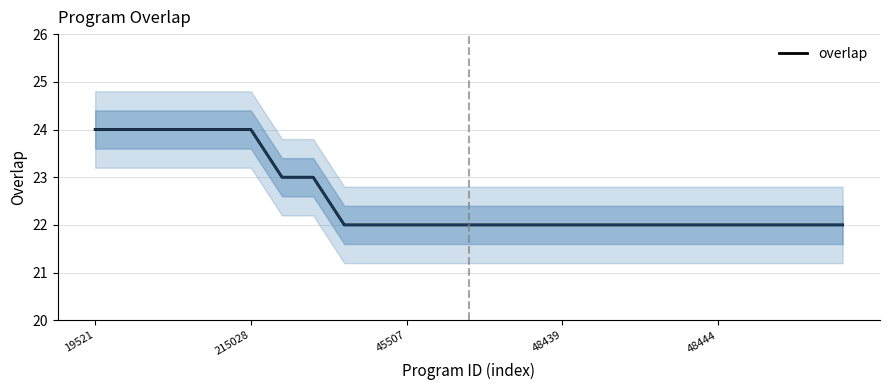

What is the ratio of the value at 12 to the value at 17?

1.0